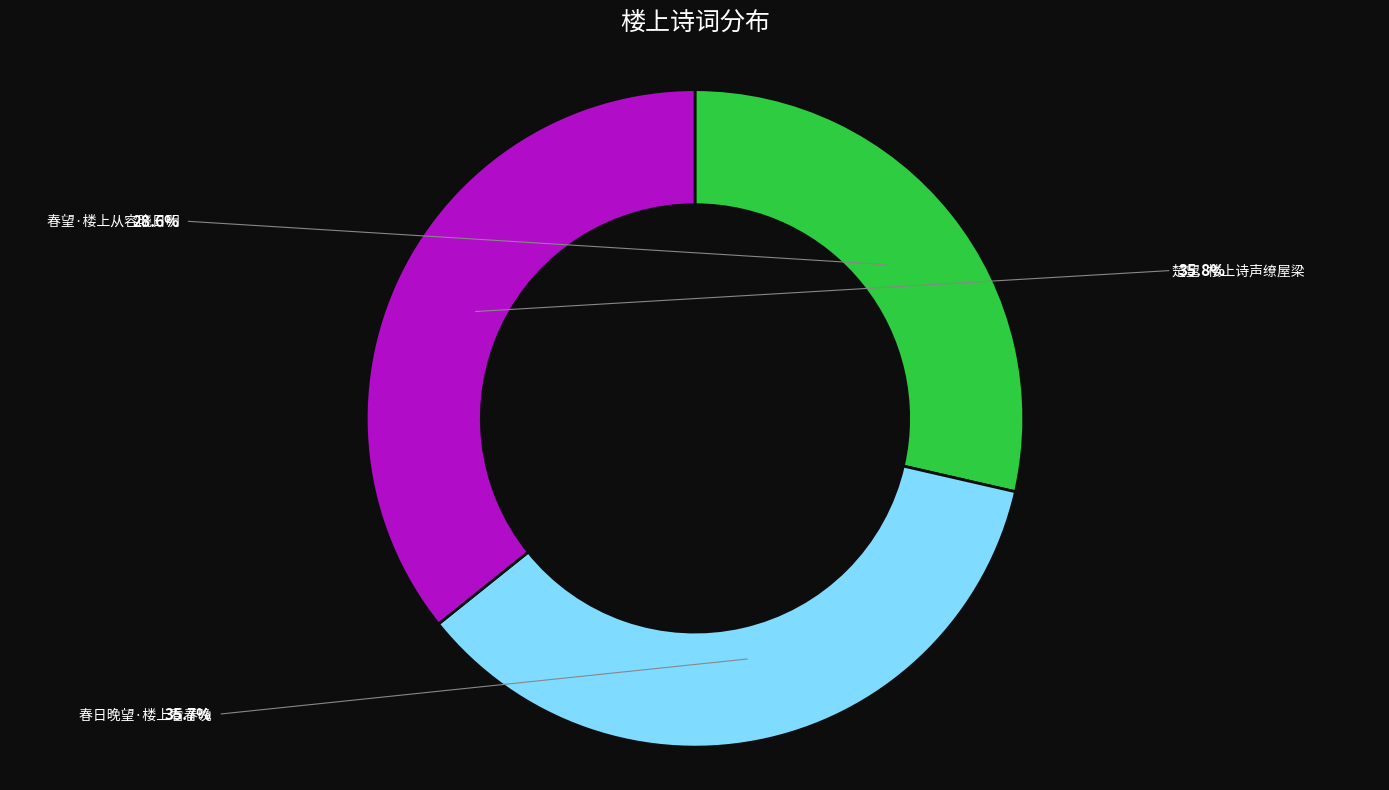

Does any single category account for the majority?

No